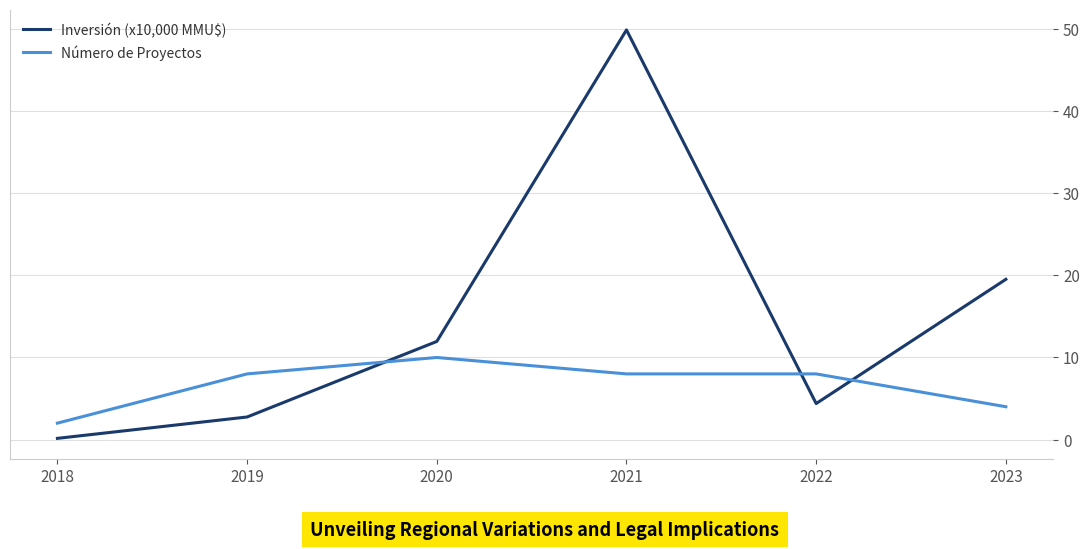

Does the chart display data point markers on the line(s)?

No